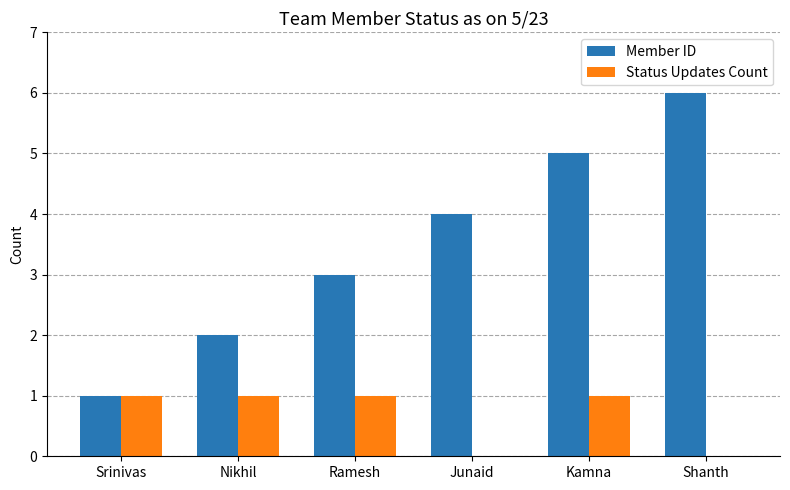

What is the total value across all series at Kamna?

6